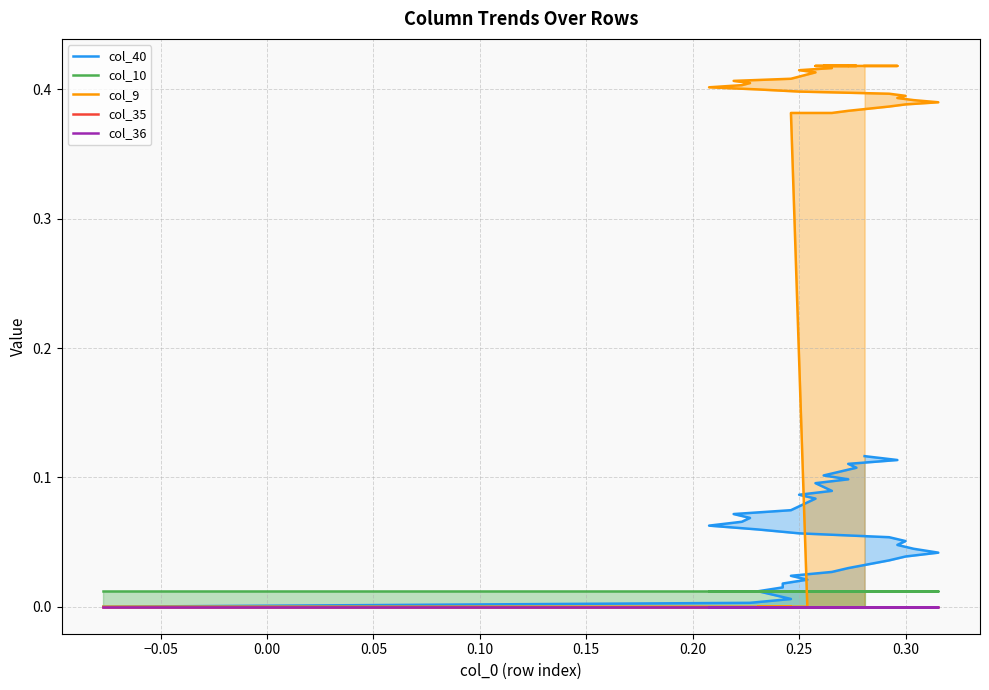

What is the label of the 14th point from the right?

0.25